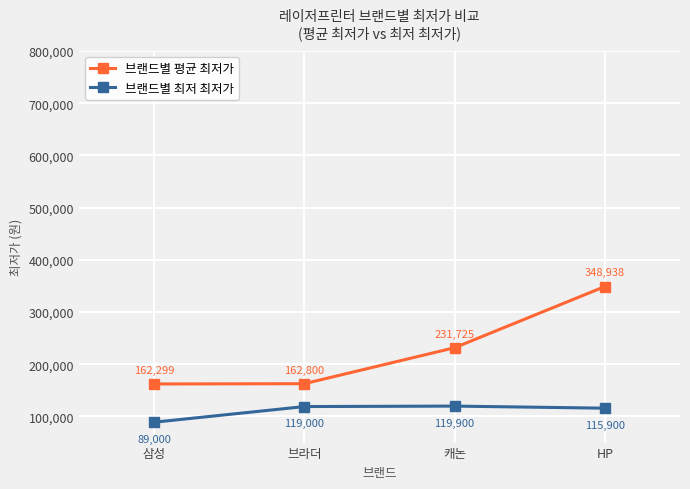

Is the value of 브랜드별 평균 최저가 at 캐논 greater than the value of 브랜드별 최저 최저가 at 삼성?

Yes